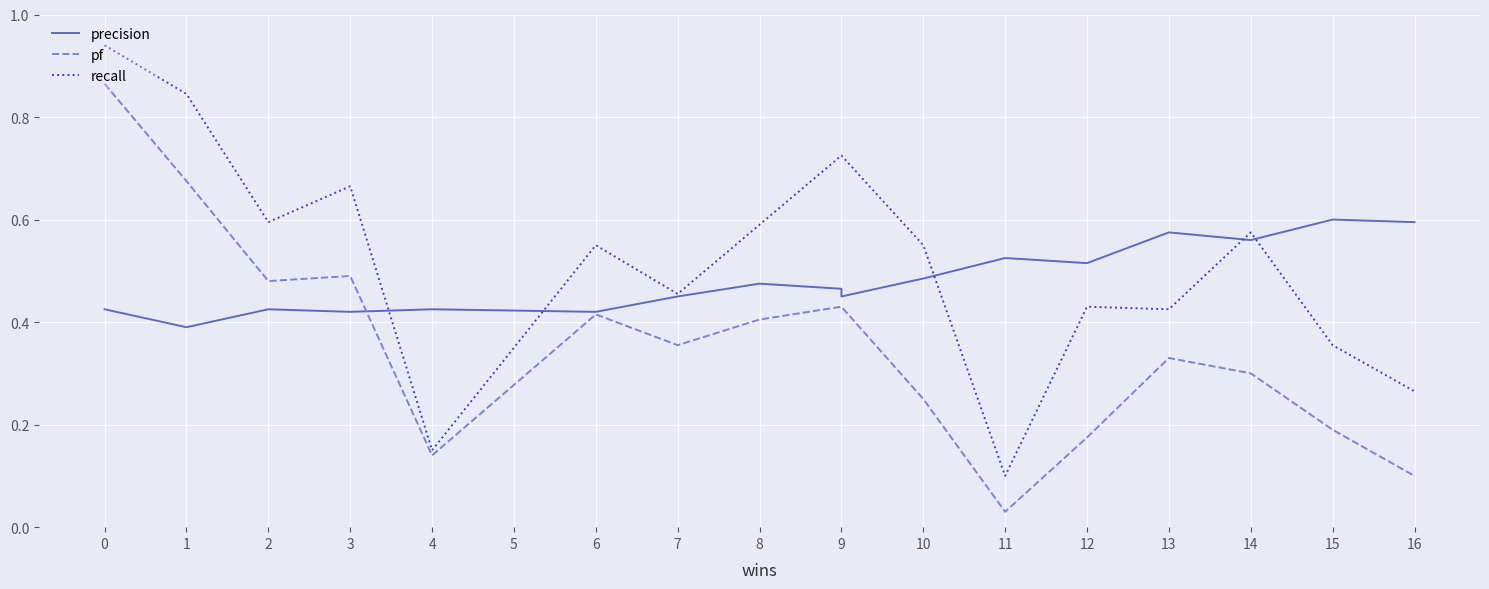

What are all the series names shown in the legend?

precision, pf, recall